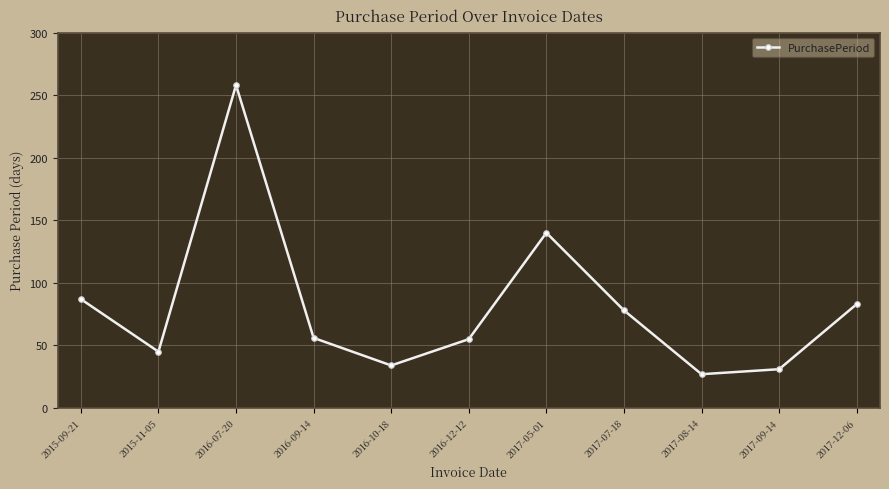

Between 2016-12-12 and 2017-08-14, which is larger?

2016-12-12